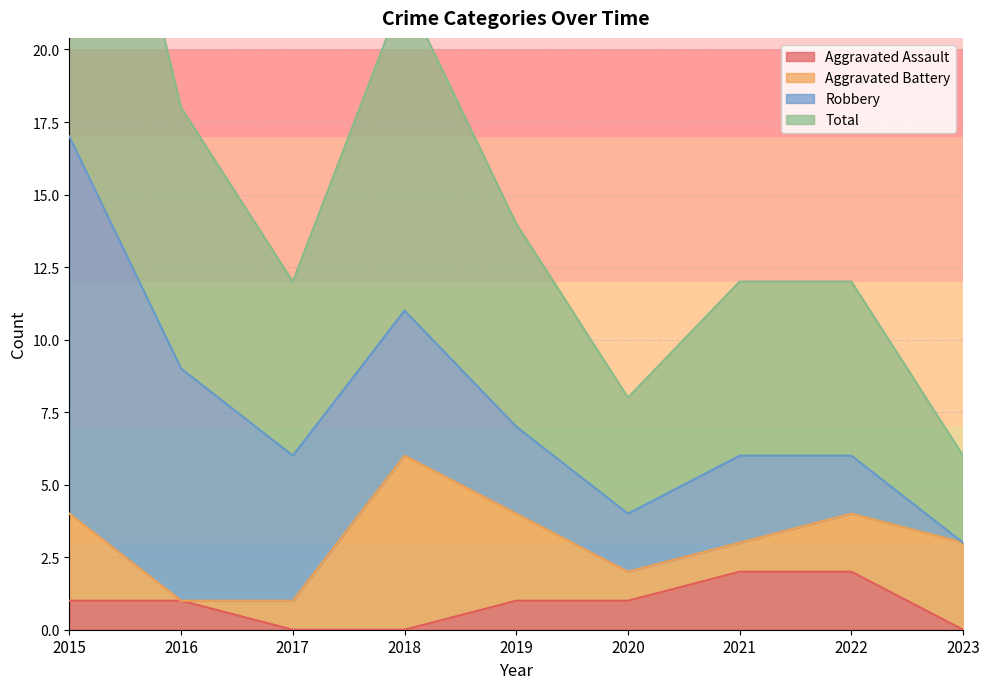

The Aggravated Assault series shows 2 at 2022. True or false?

True